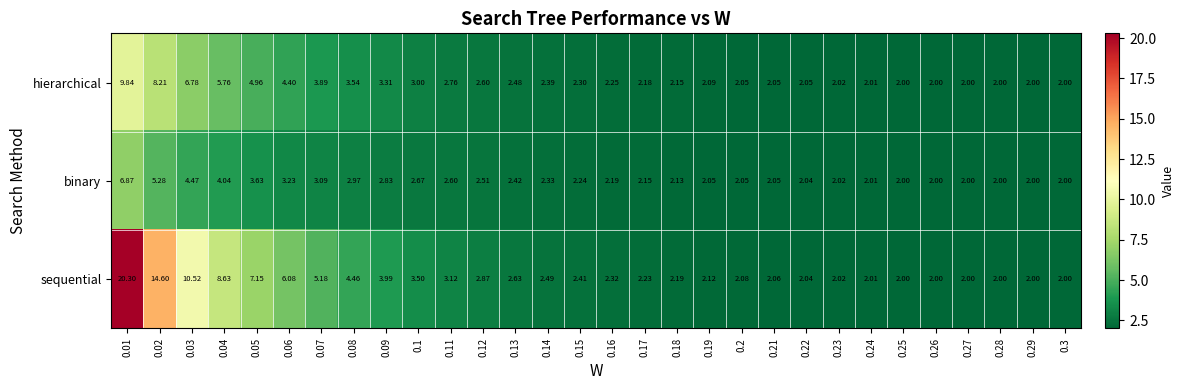

Which series has the largest total across all categories?

sequential